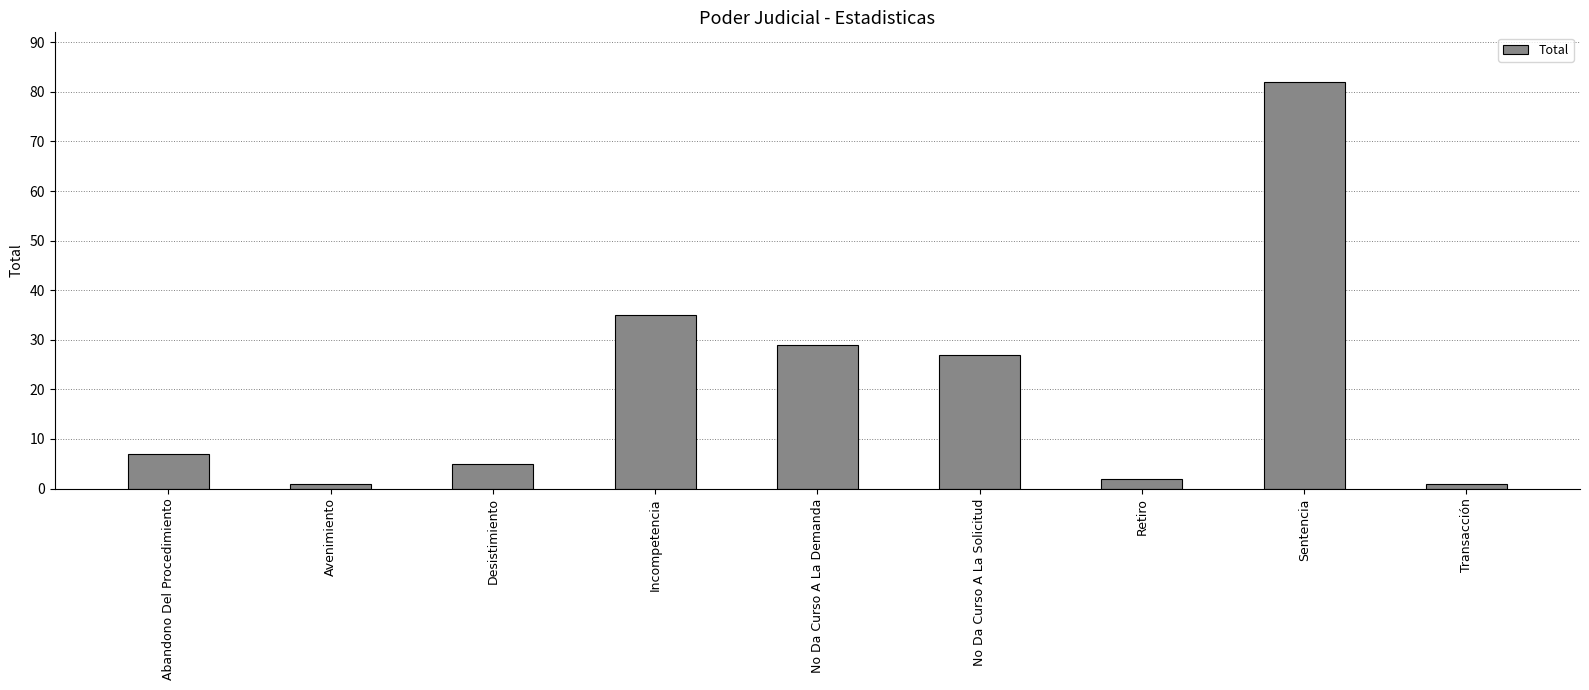

Is it true that the value at Desistimiento is 2?

False